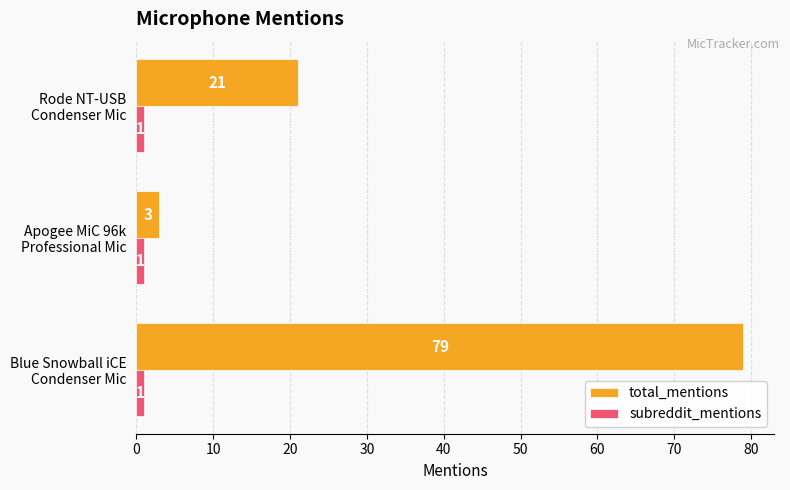

Which series has the widest spread of values?

total_mentions